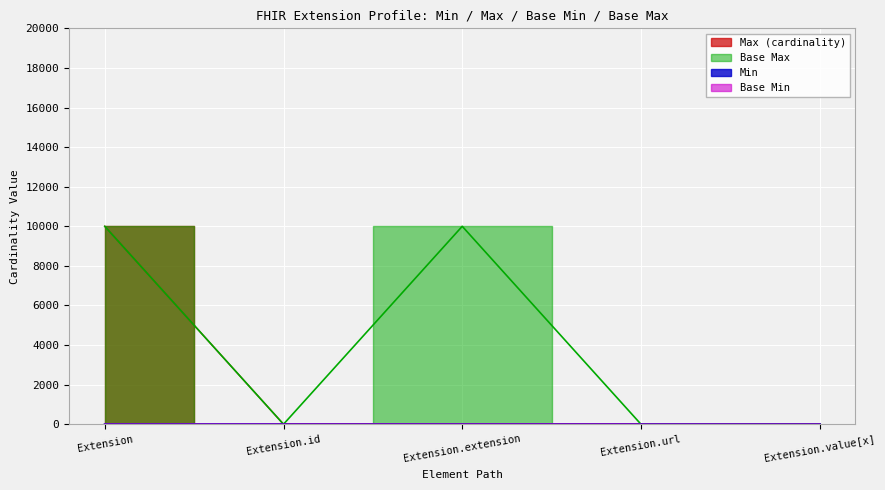

Is the value of Min at Extension.value[x] greater than the value of Max_numeric at Extension.extension?

No